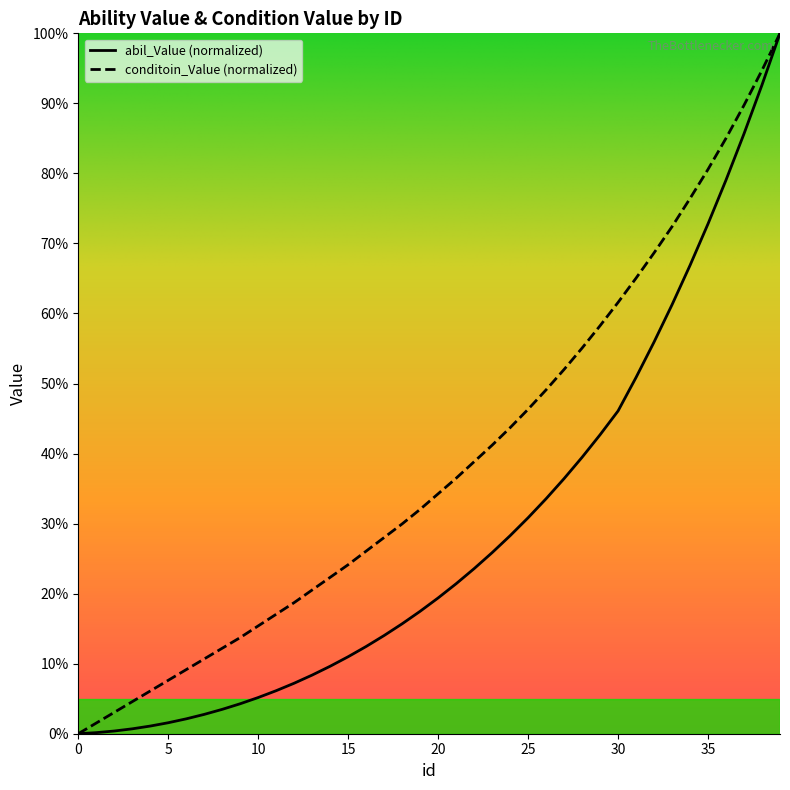

Count the number of data series in this chart.

2